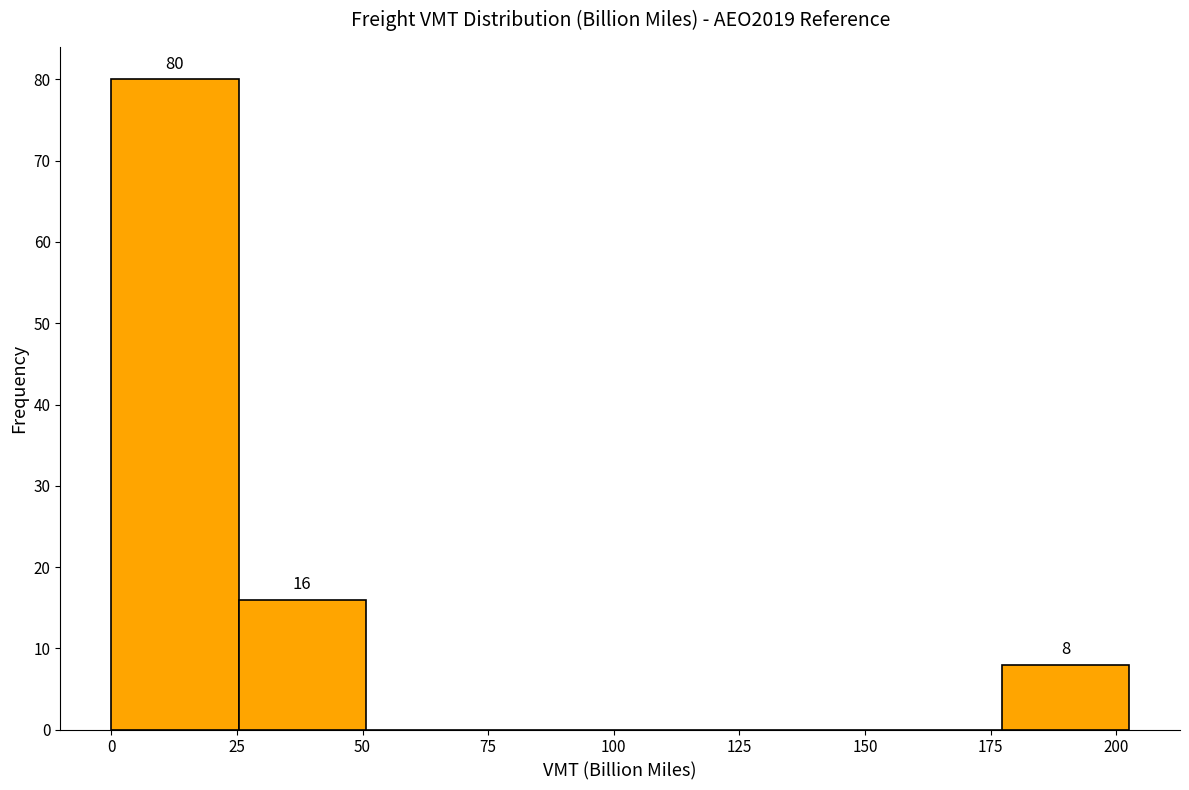

Over which range of the x-axis is the bar tallest?

0 to 25